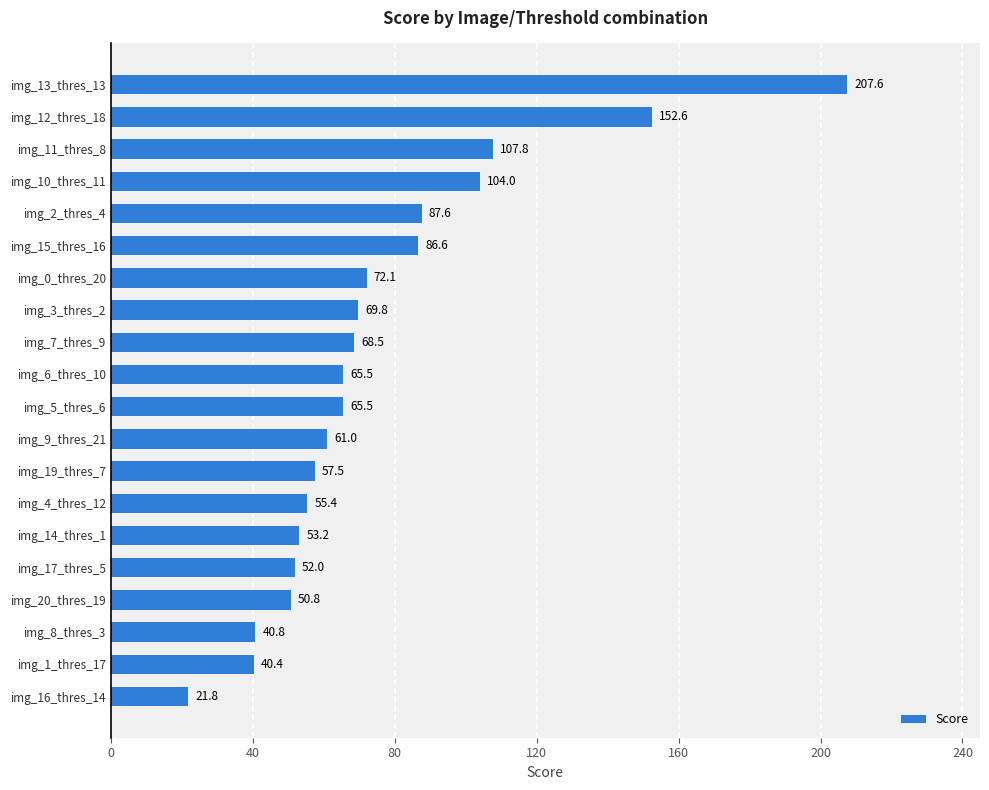

How many data points are less than 65?

9